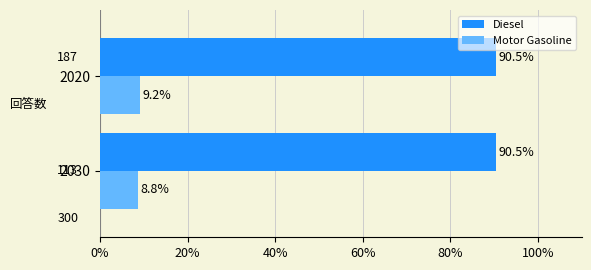

Is it true that Diesel equals 41.6 at 2030?

False